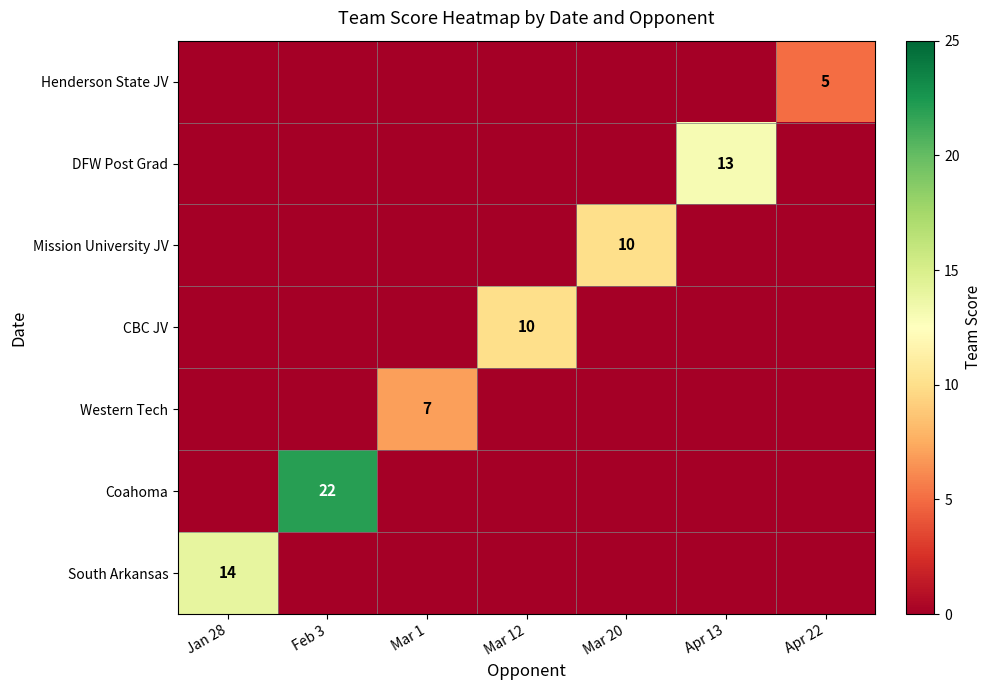

How many values in the Coahoma series exceed 0?

1